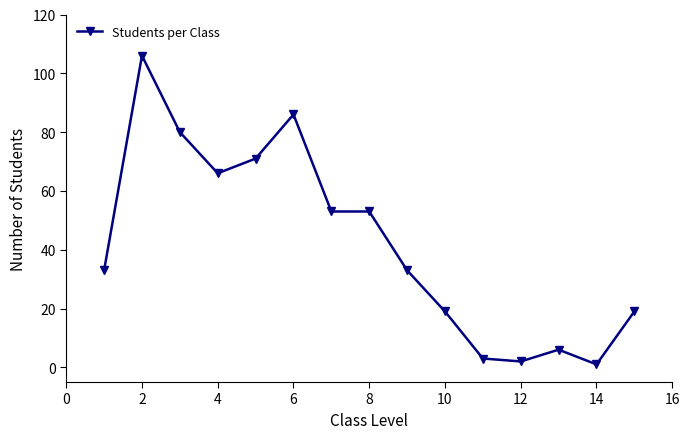

What is the greatest value displayed?

106